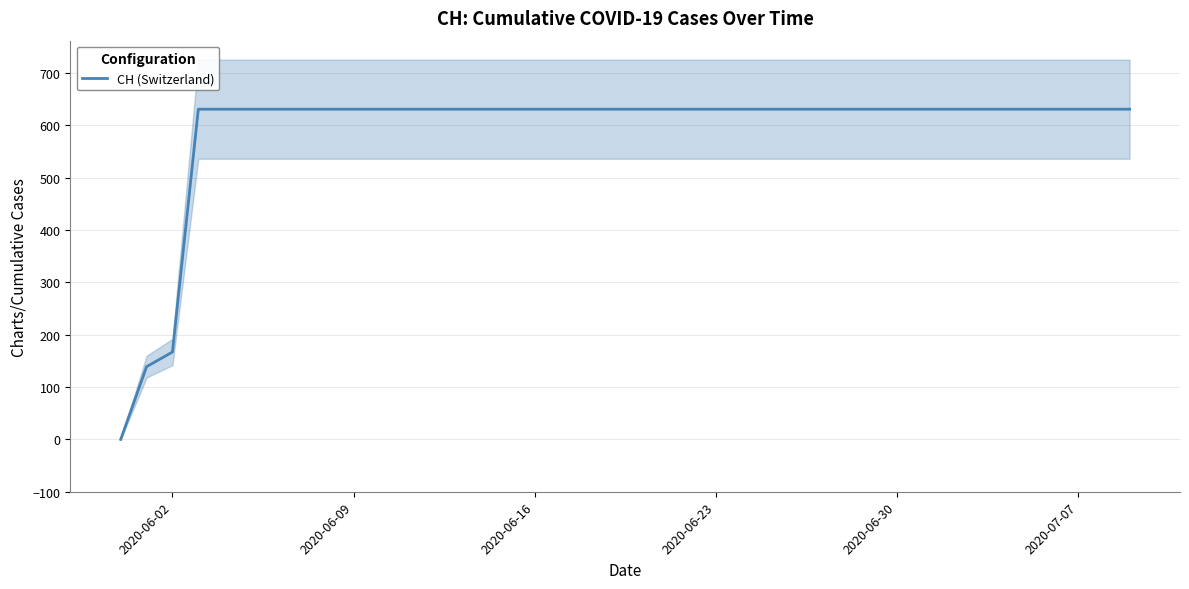

What is the sum of all values?

23653